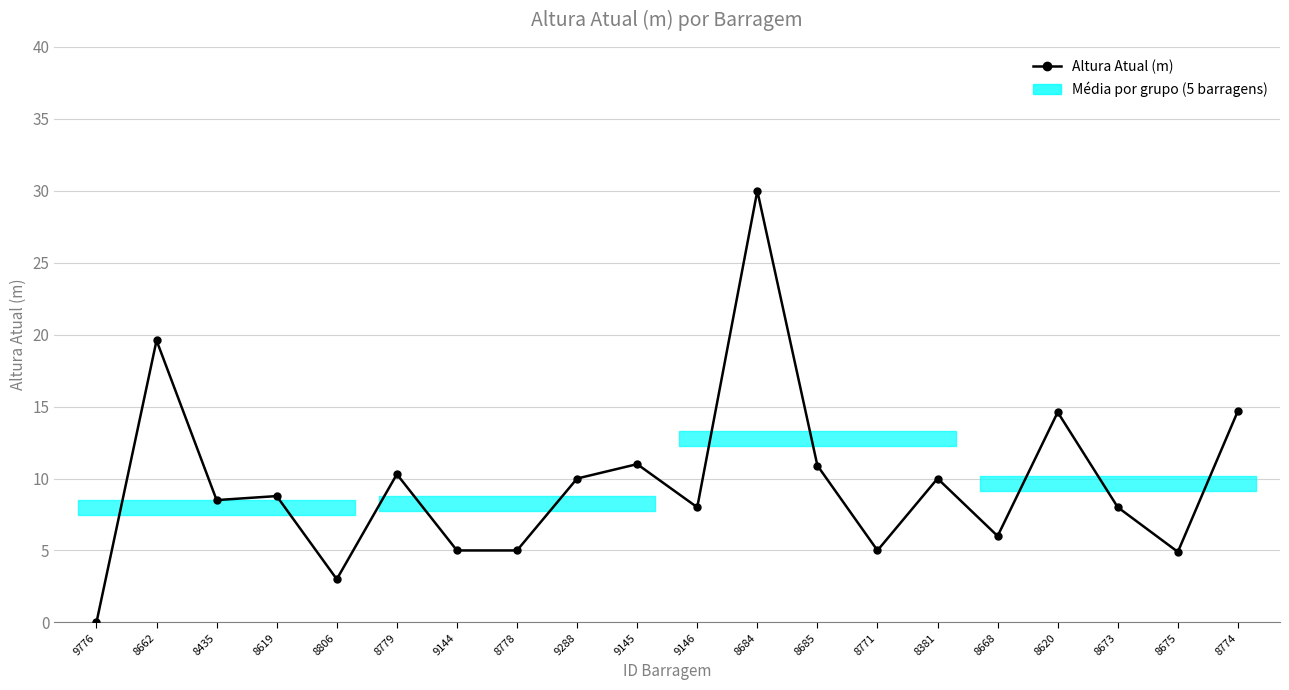

What is the value of the 6th point from the left?

10.3